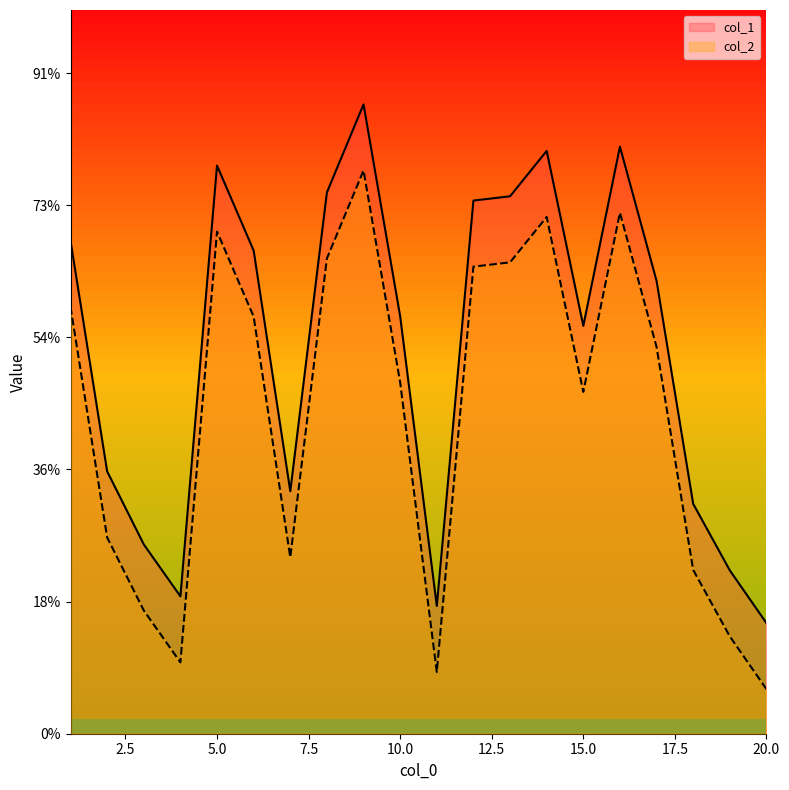

Between 2 and 6, which is larger?

6